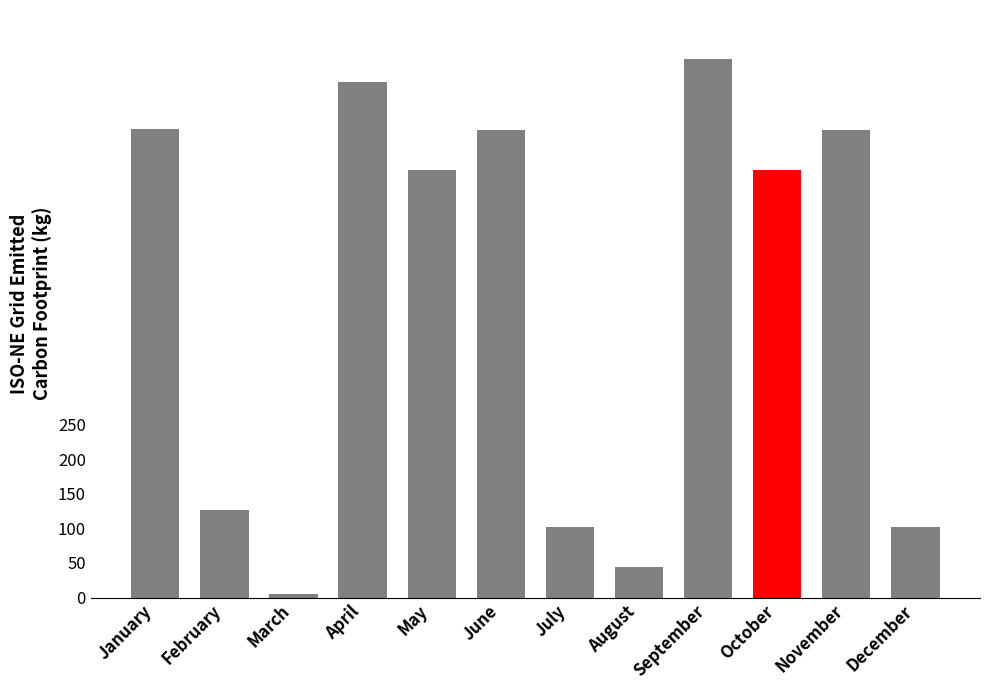

What is the maximum value shown in the chart?

779